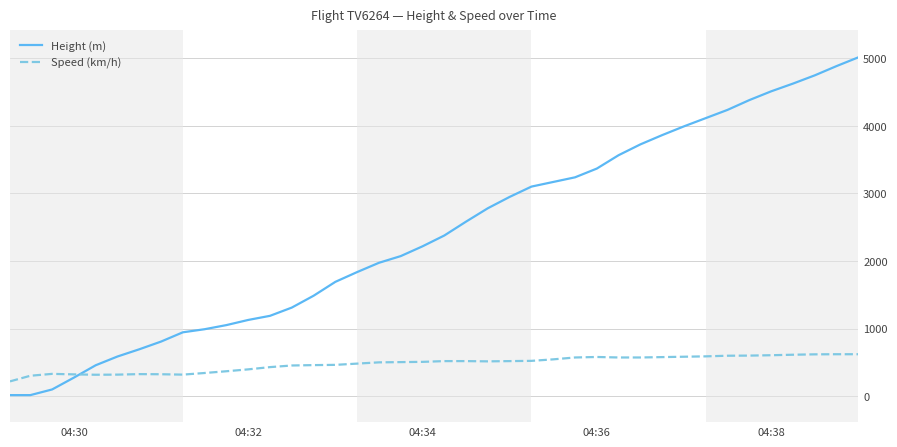

Rank the series by their average value, from highest to lowest.

Height (m), Speed (km/h)